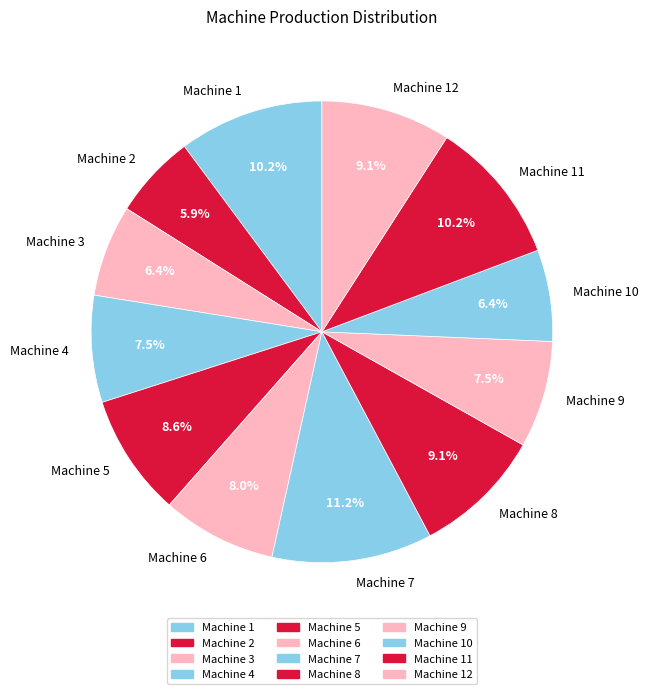

Approximately how many times larger is the value at Machine 8 compared to Machine 4?

1.2